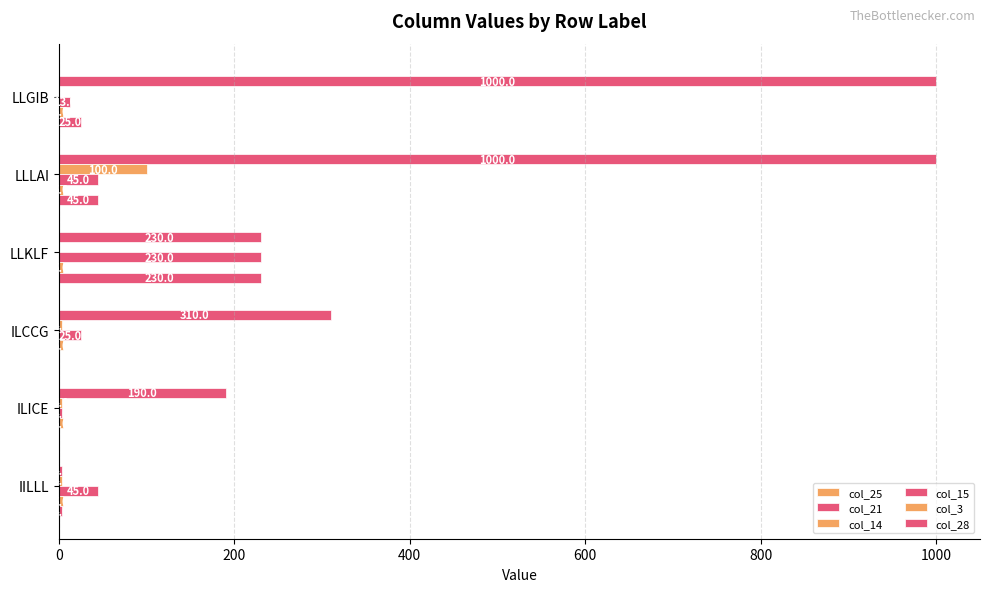

How many categories are shown in the chart?

6